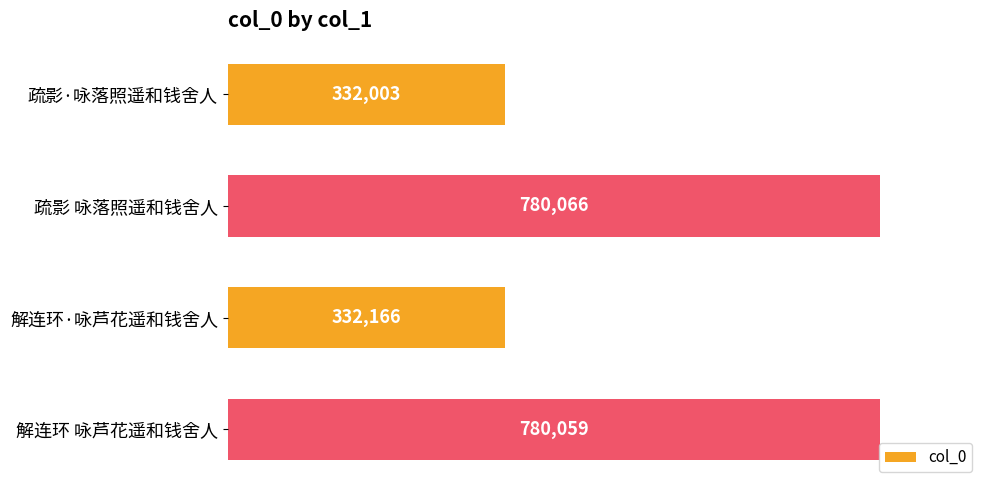

How many distinct data groups are displayed?

1